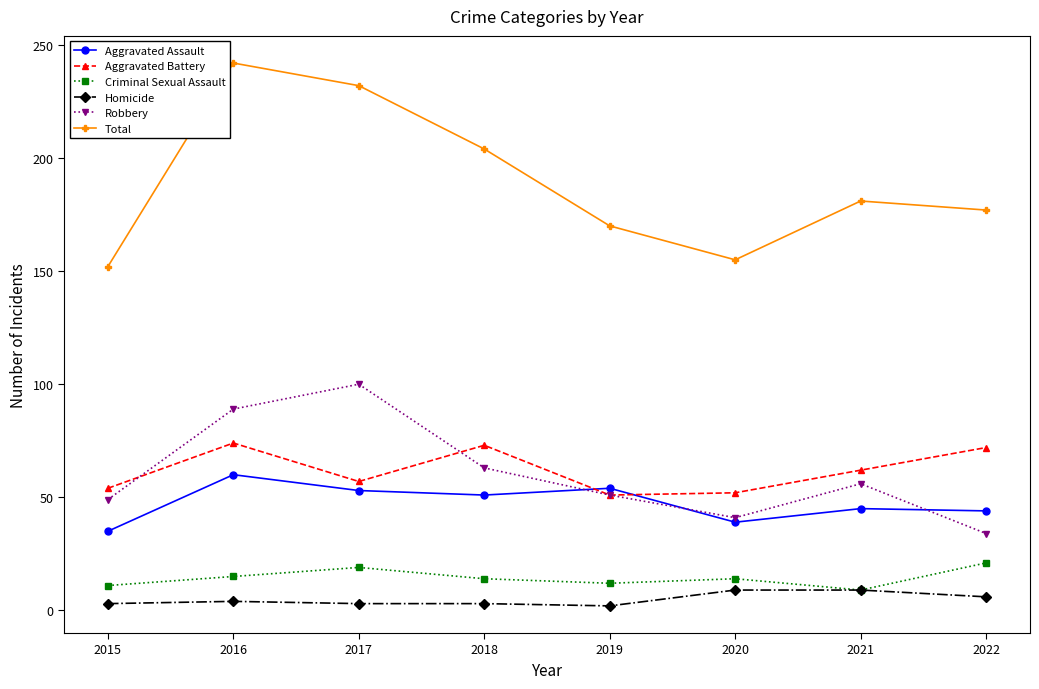

At which category is the sum across all series the highest?

2016